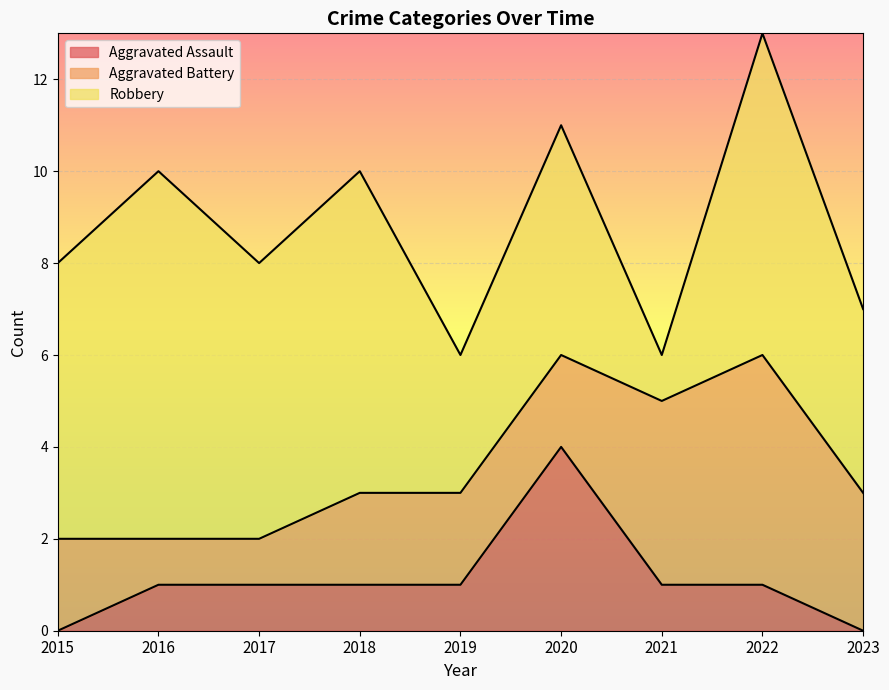

Count the number of categories in the chart.

9